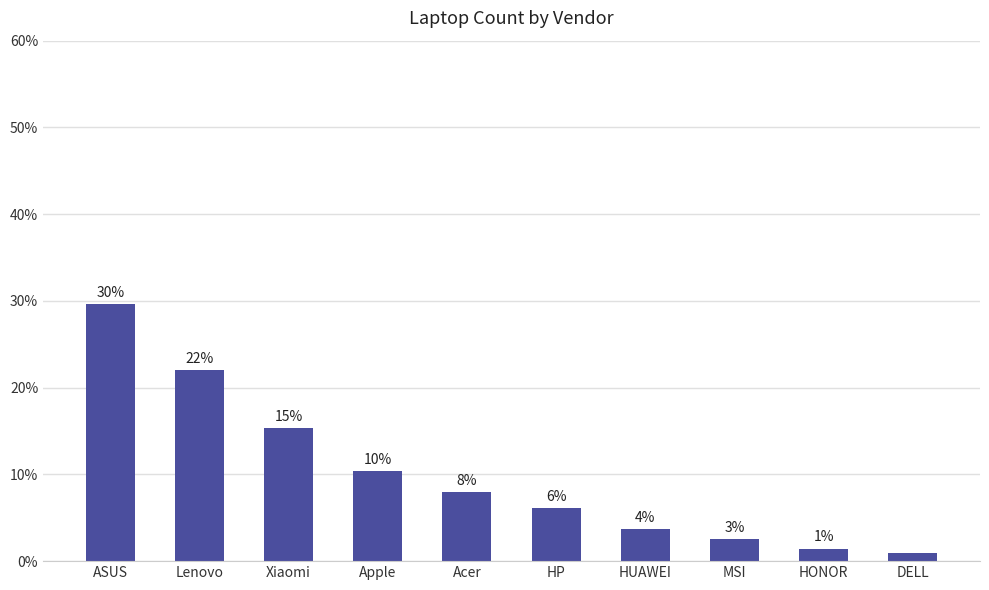

How many bars are there in total?

10